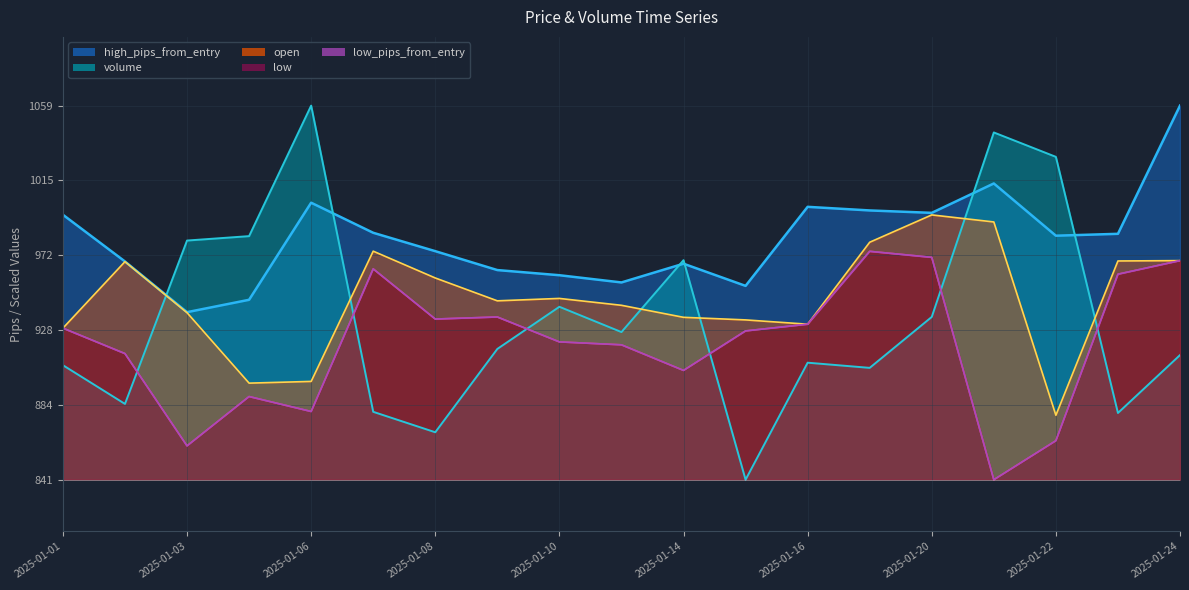

What is the sum of the volume_line values at 2025-01-24 and 11?

1767.7